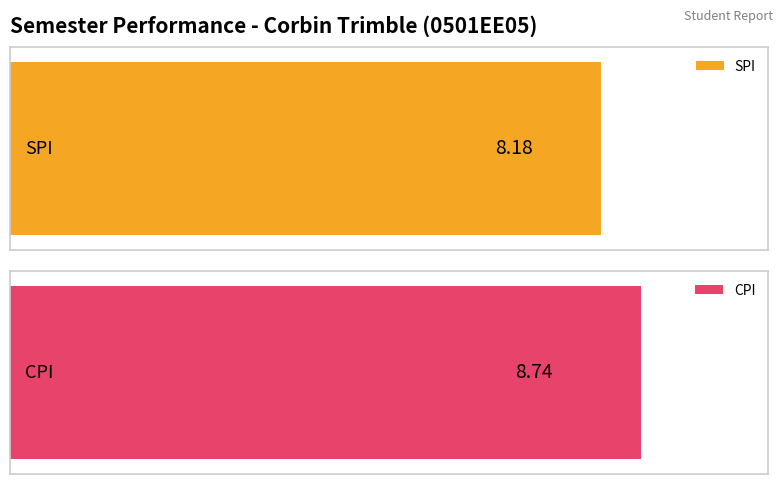

Which series has the largest range (max minus min)?

SPI